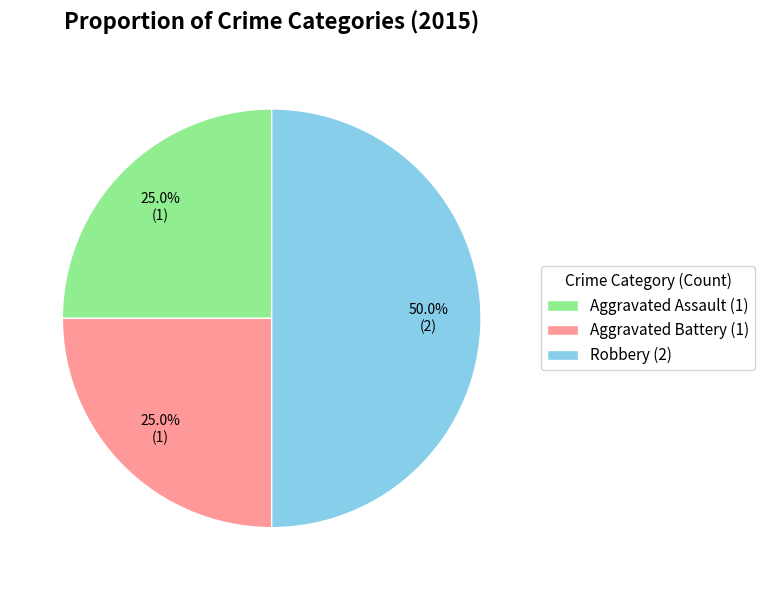

Between Aggravated Battery and Robbery, which is larger?

Robbery